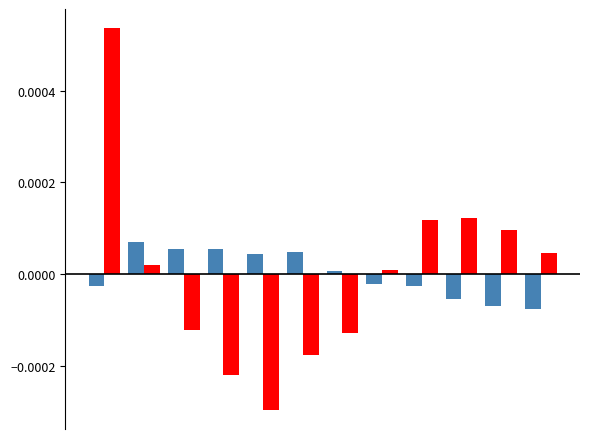

How many data points does each series have?

12